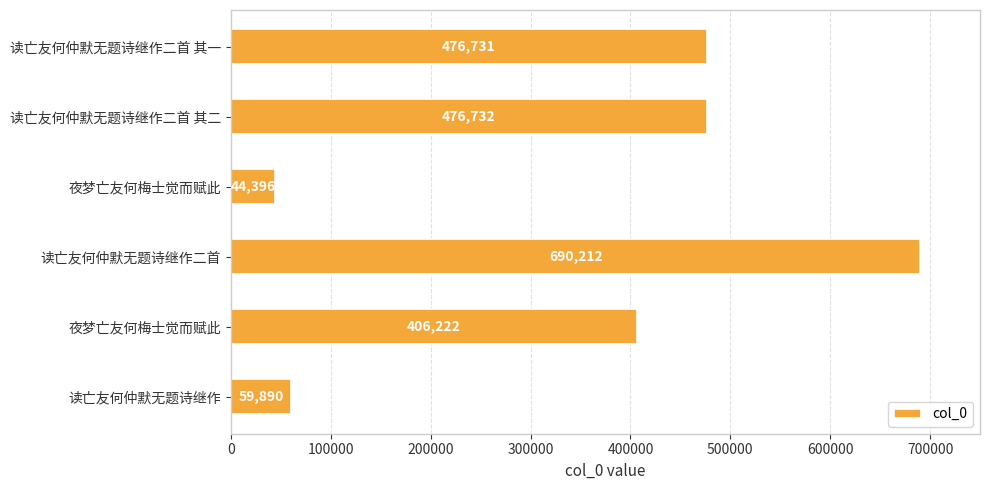

How many bars are there in total?

6